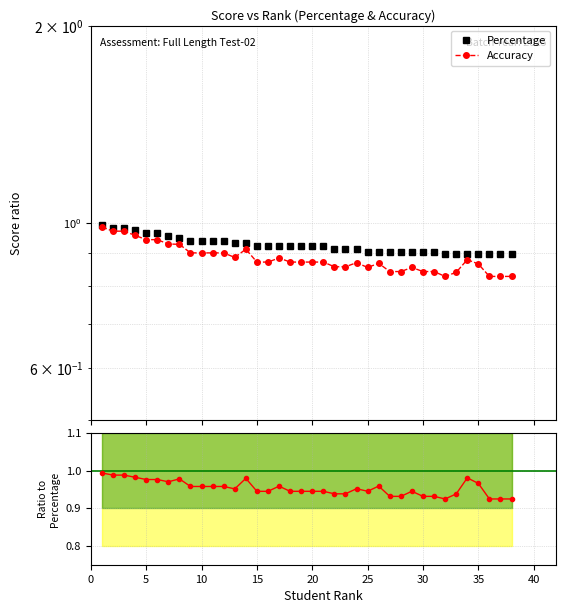

How many distinct data groups are displayed?

3